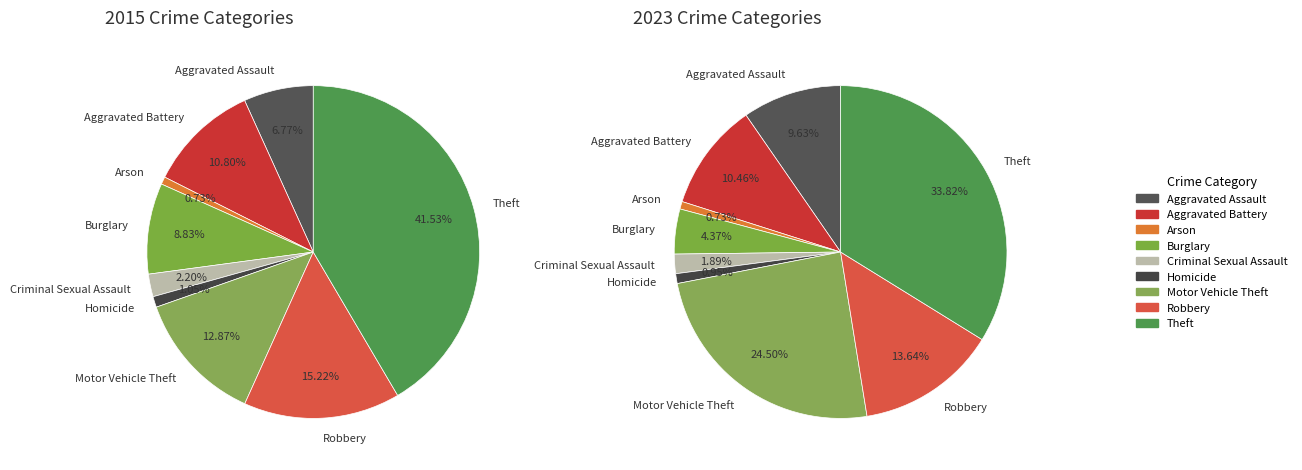

True or false: Robbery accounts for 15% of the total.

True